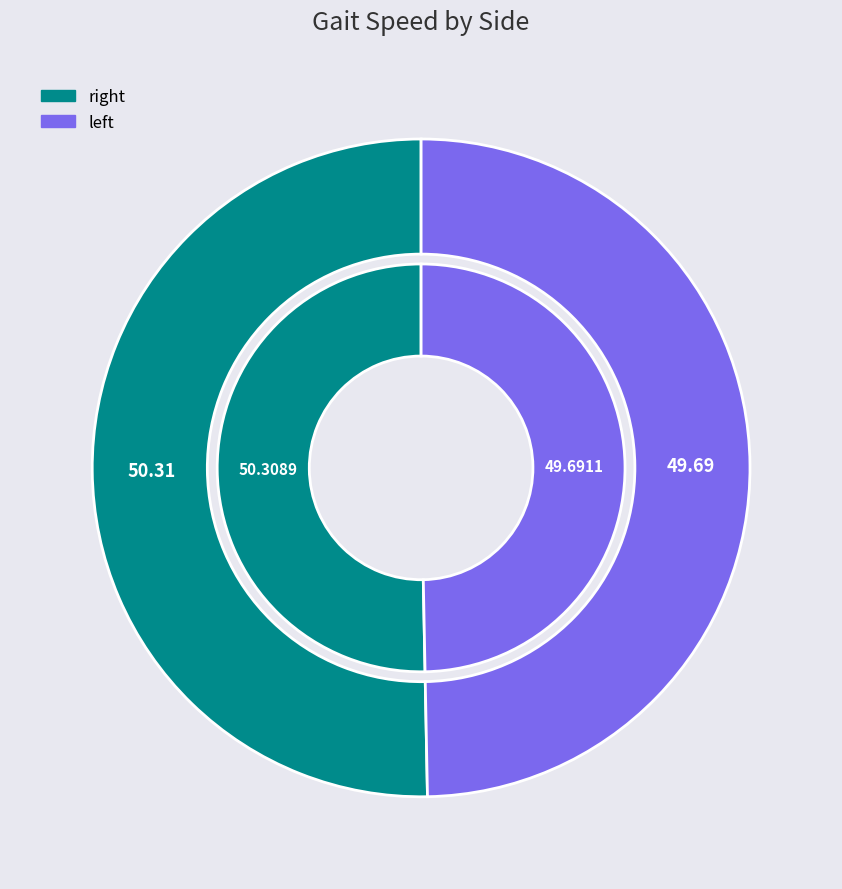

Which category has the biggest portion of the pie?

right